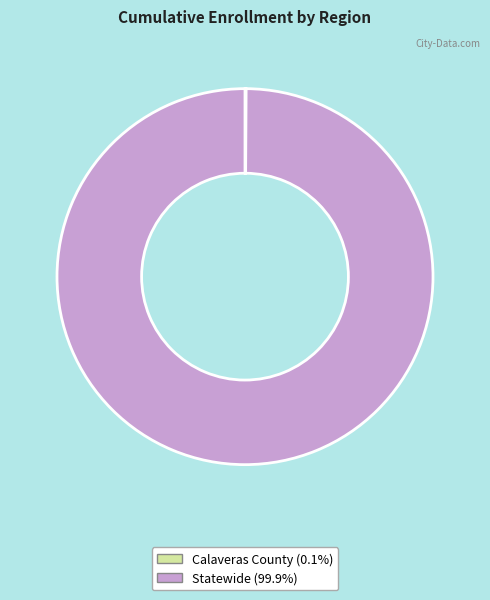

Which slice represents more than half of the pie?

Statewide